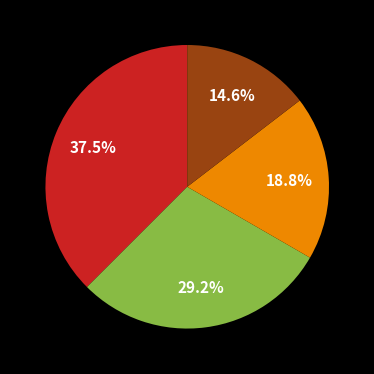

Is there a majority slice in this chart?

No